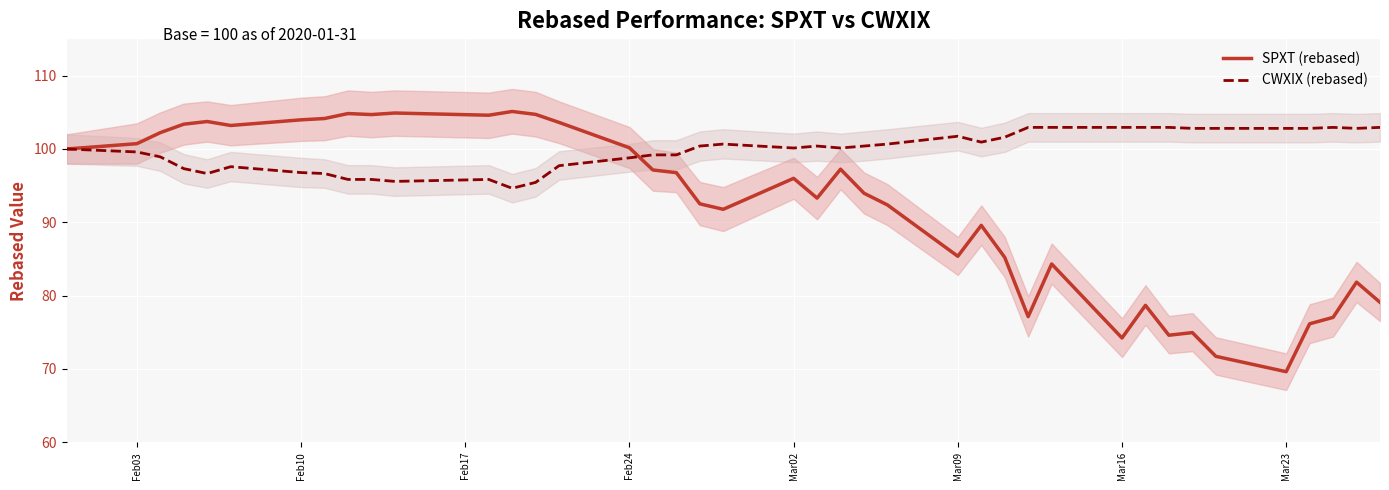

What is the lowest value of the SPXT (rebased) series?

69.6